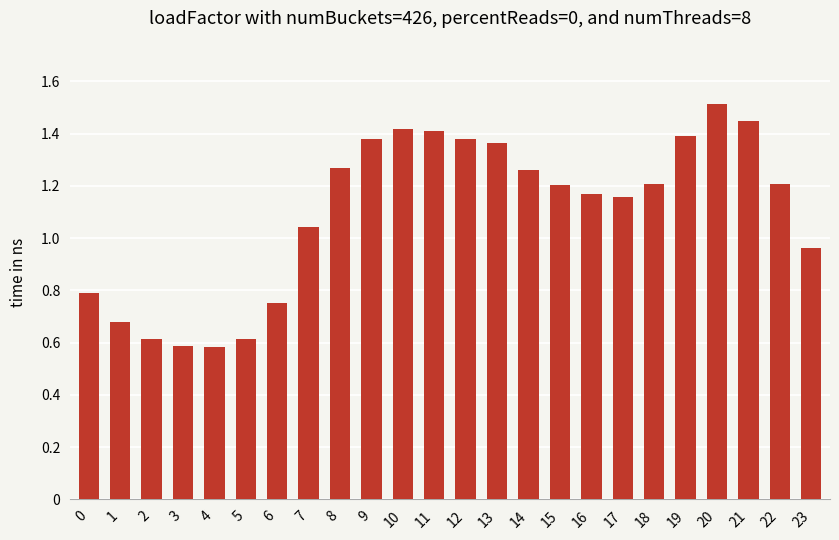

Where does the data first go above 1?

7